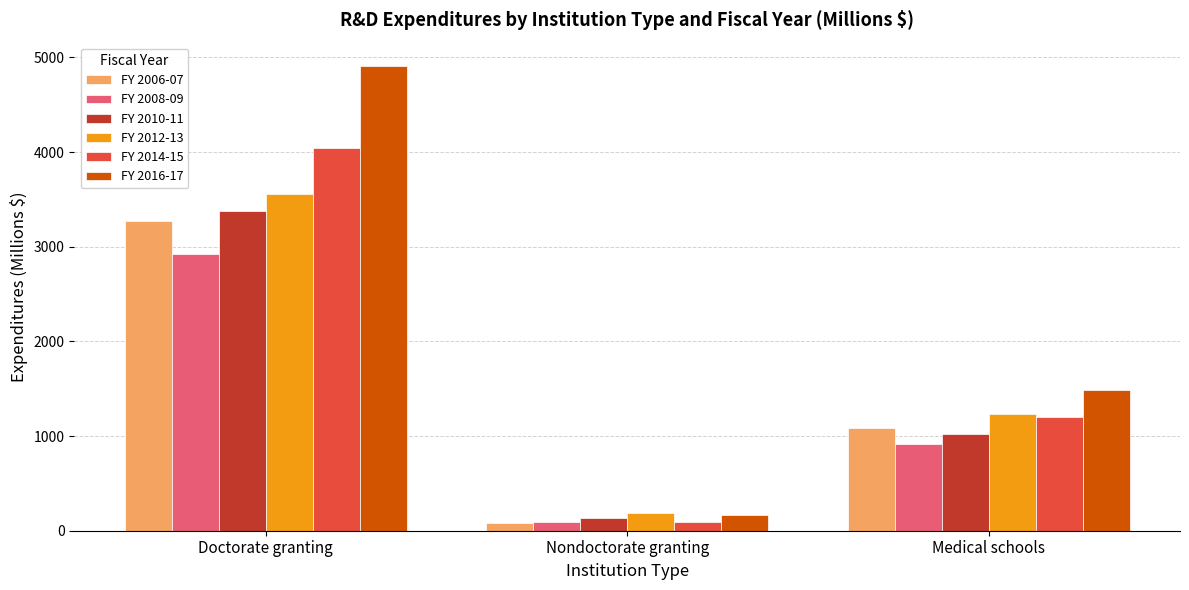

List the labels in order of FY 2006-07 value, largest first.

Doctorate granting, Medical schools, Nondoctorate granting